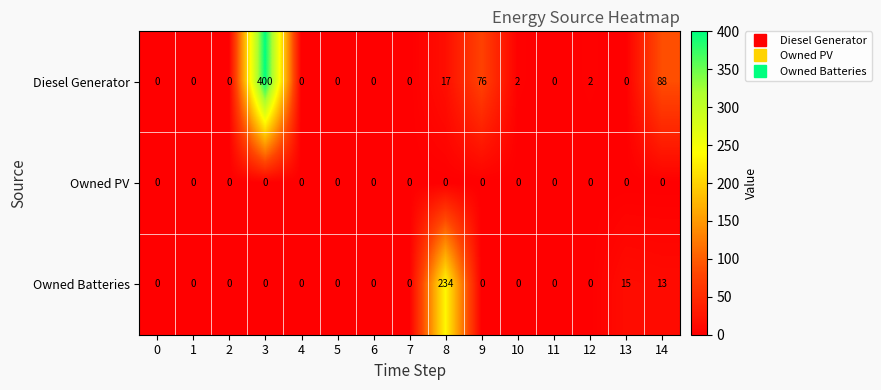

What is the average value of the Owned Batteries series?

17